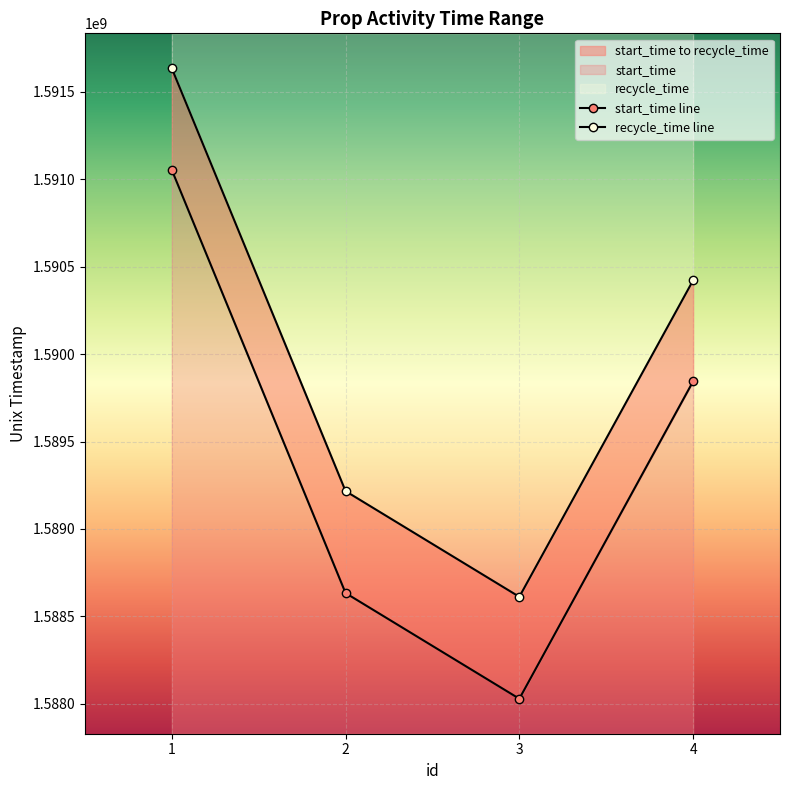

What is the greatest value displayed?

1591635600